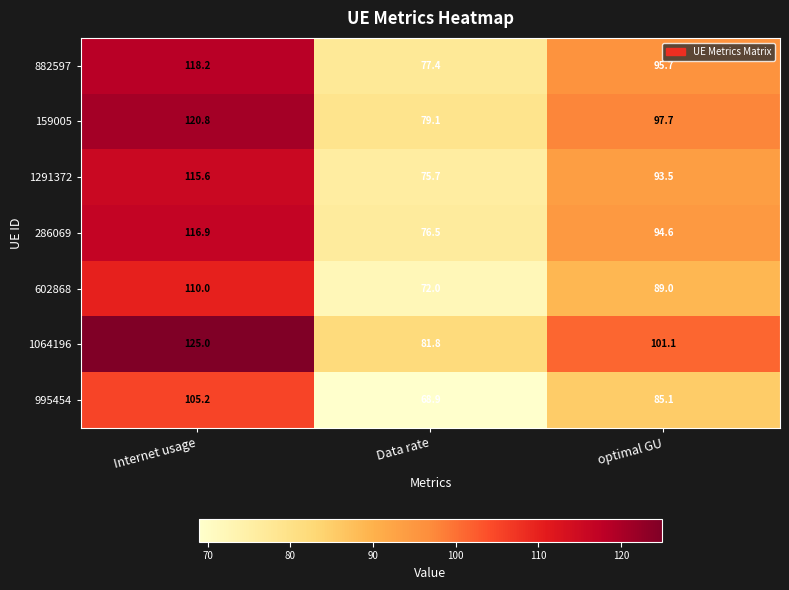

At optimal GU, list the series in order from smallest to largest.

995454, 602868, 1291372, 286069, 882597, 159005, 1064196